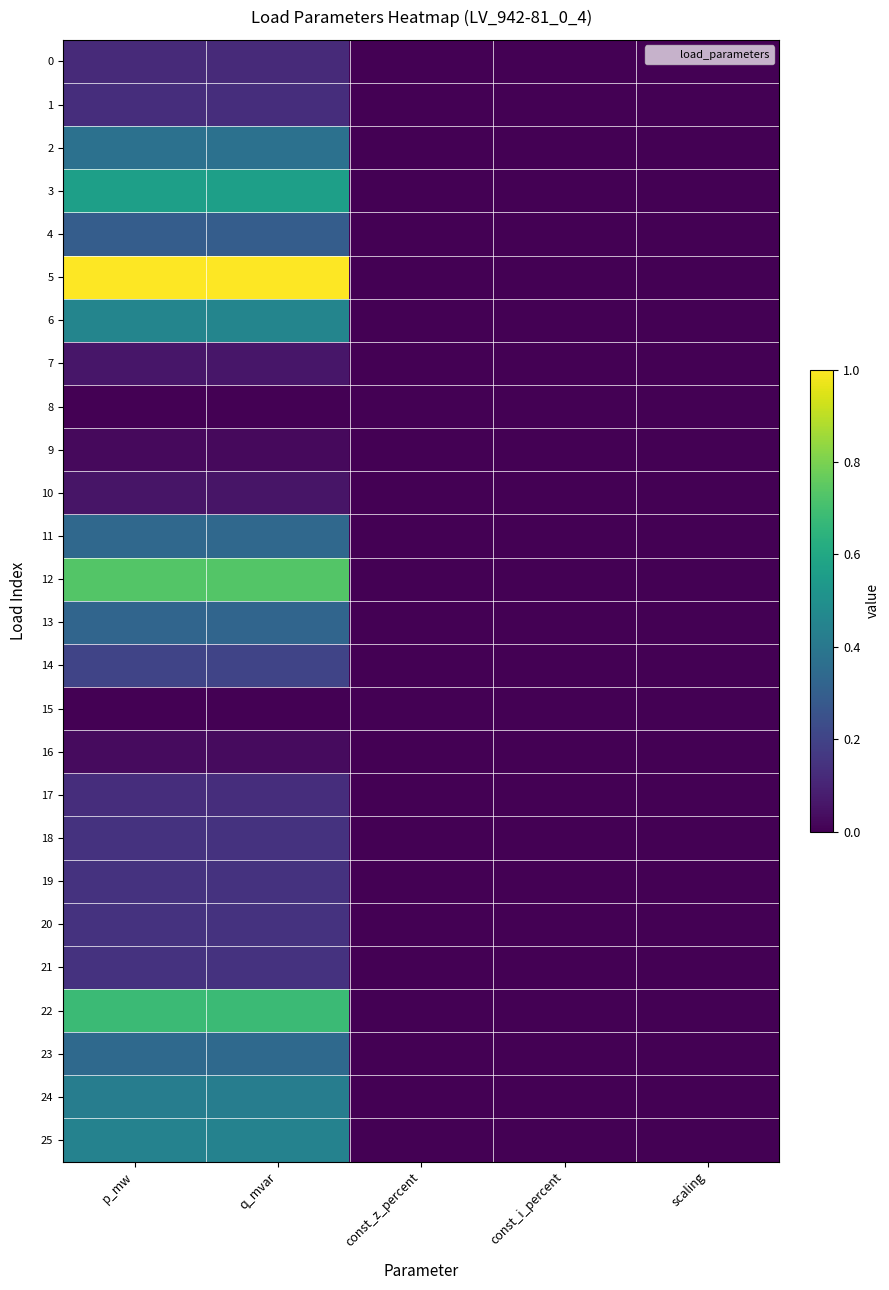

Which series has the largest total across all categories?

5